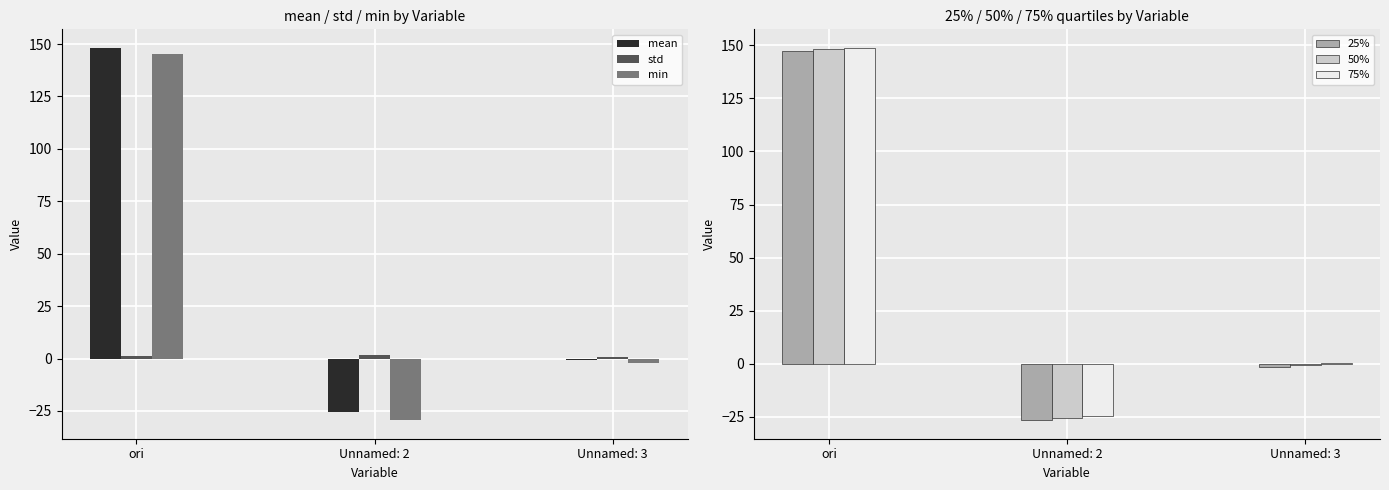

What is the difference between the maximum and minimum values in the mean series?

173.7